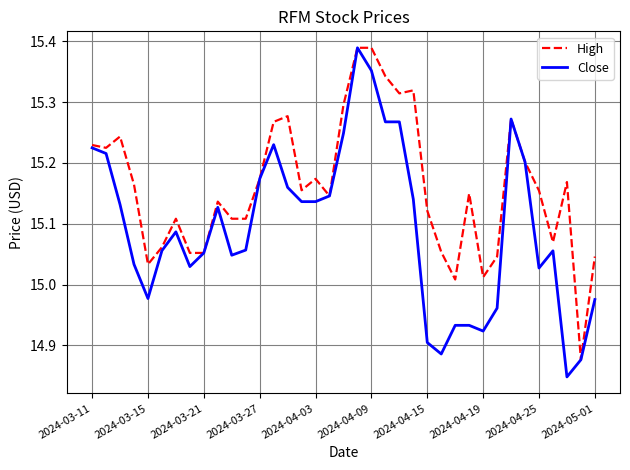

Rank the series by their average value, from highest to lowest.

High, Close